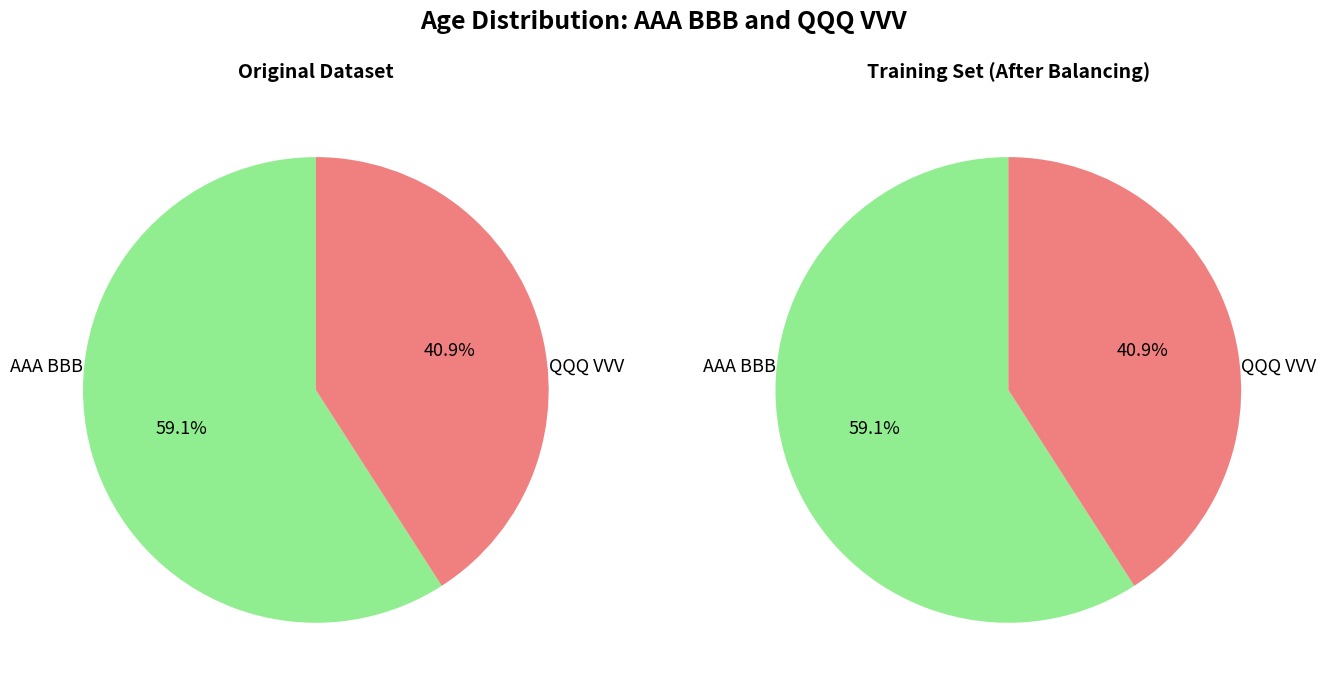

Is there any slice that represents more than half of the pie?

Yes